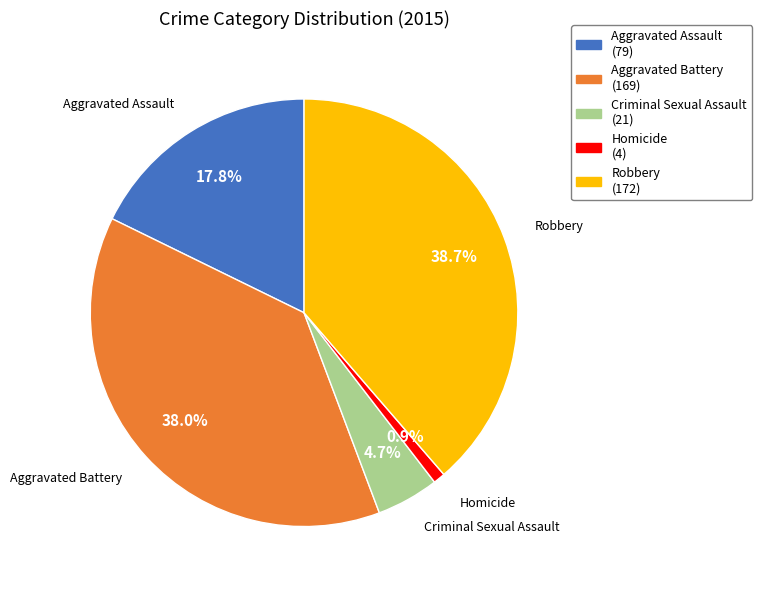

To the nearest percent, what is the difference between the Criminal Sexual Assault and Aggravated Battery slice percentages?

33%